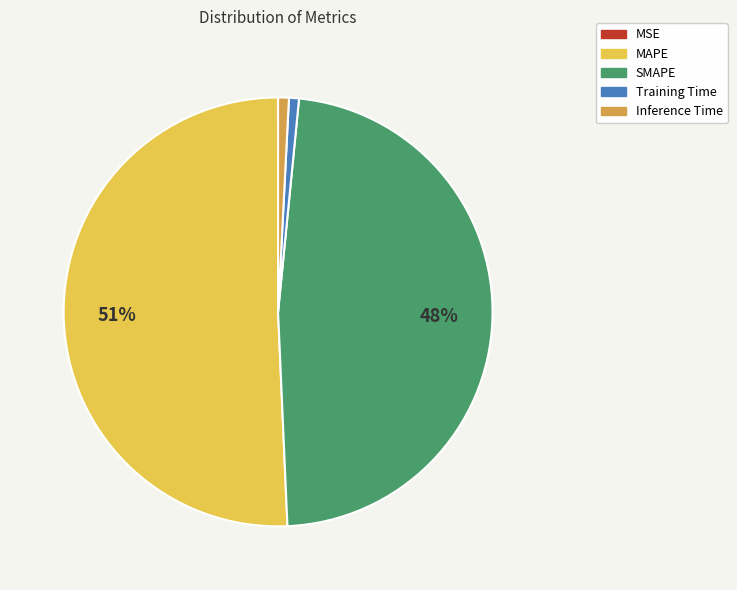

To the nearest percent, what is the average slice percentage?

20%